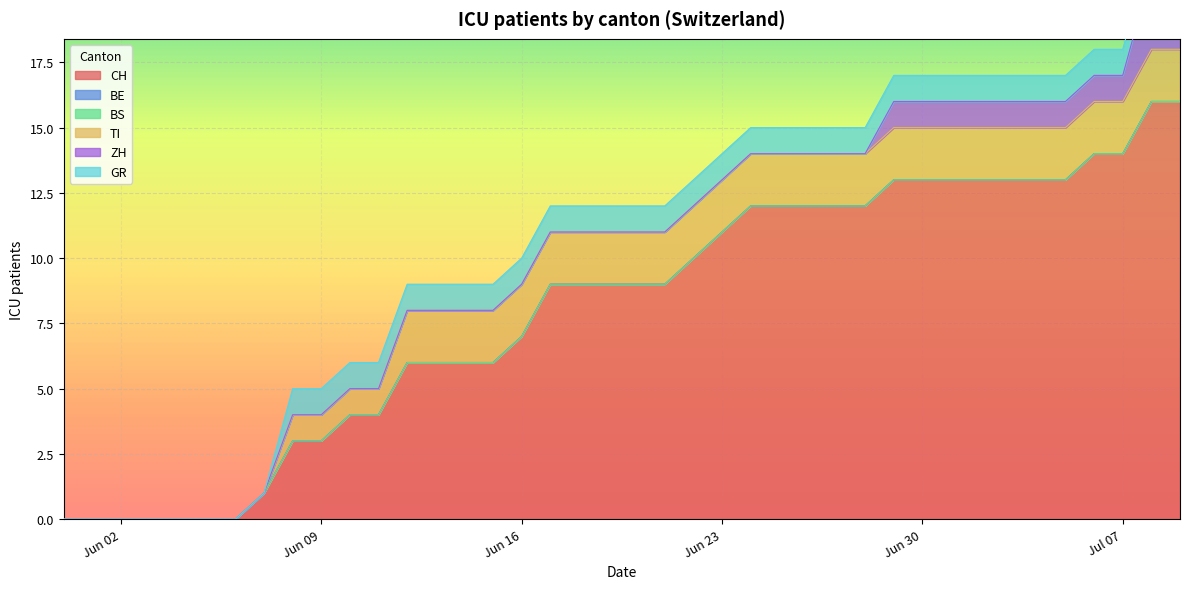

Which has a higher value, 2020-06-15 or 2020-06-03?

2020-06-15